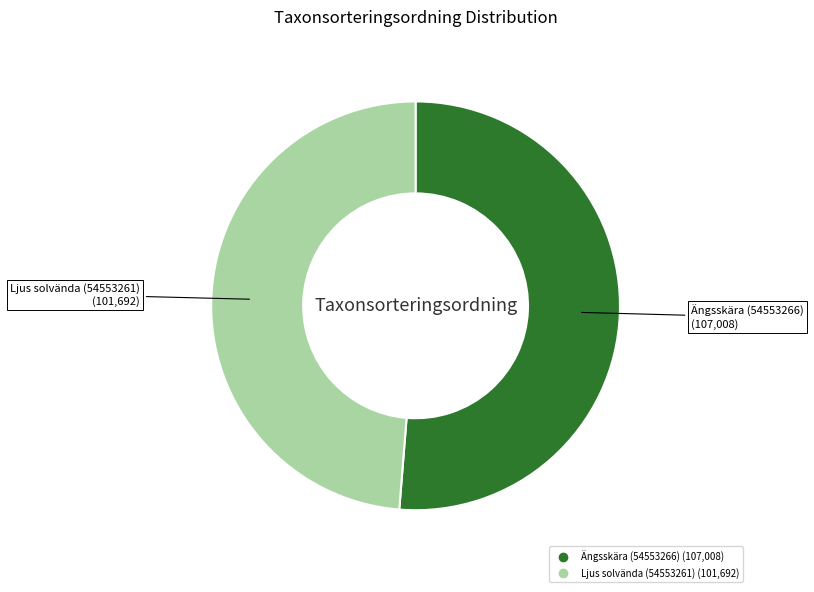

How many slices are in this pie chart?

2